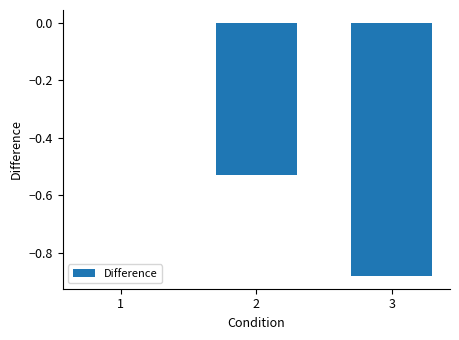

What is the difference between the values at 3 and 1?

0.9